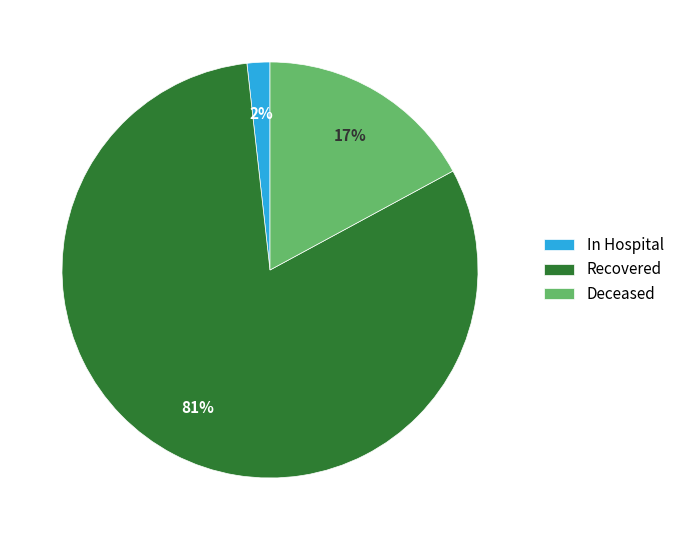

Is there a majority slice in this chart?

Yes